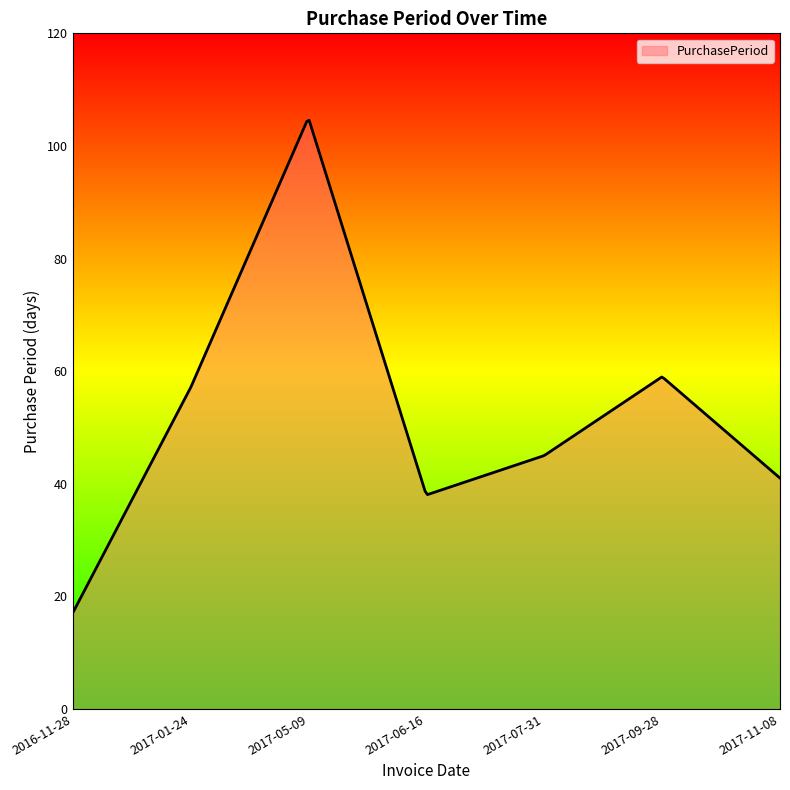

Does the chart display data point markers on the line(s)?

No